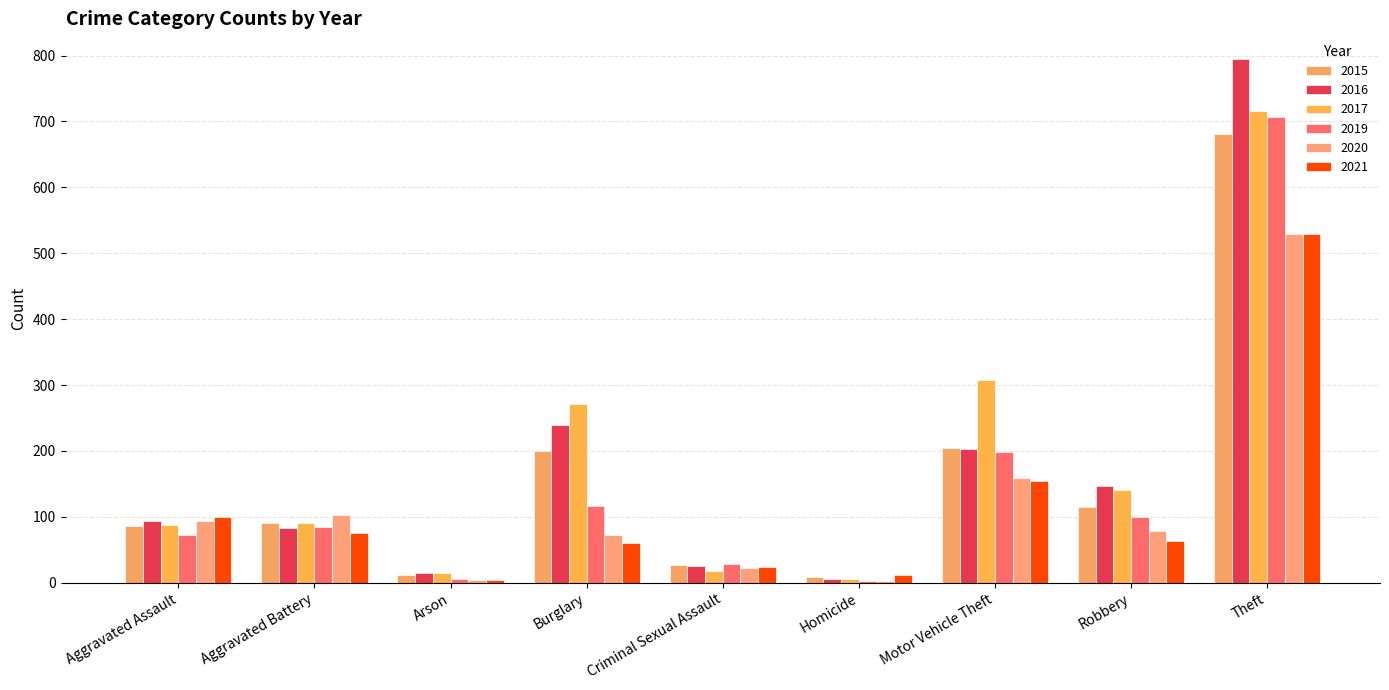

What is the average value of the 2020 series?

118